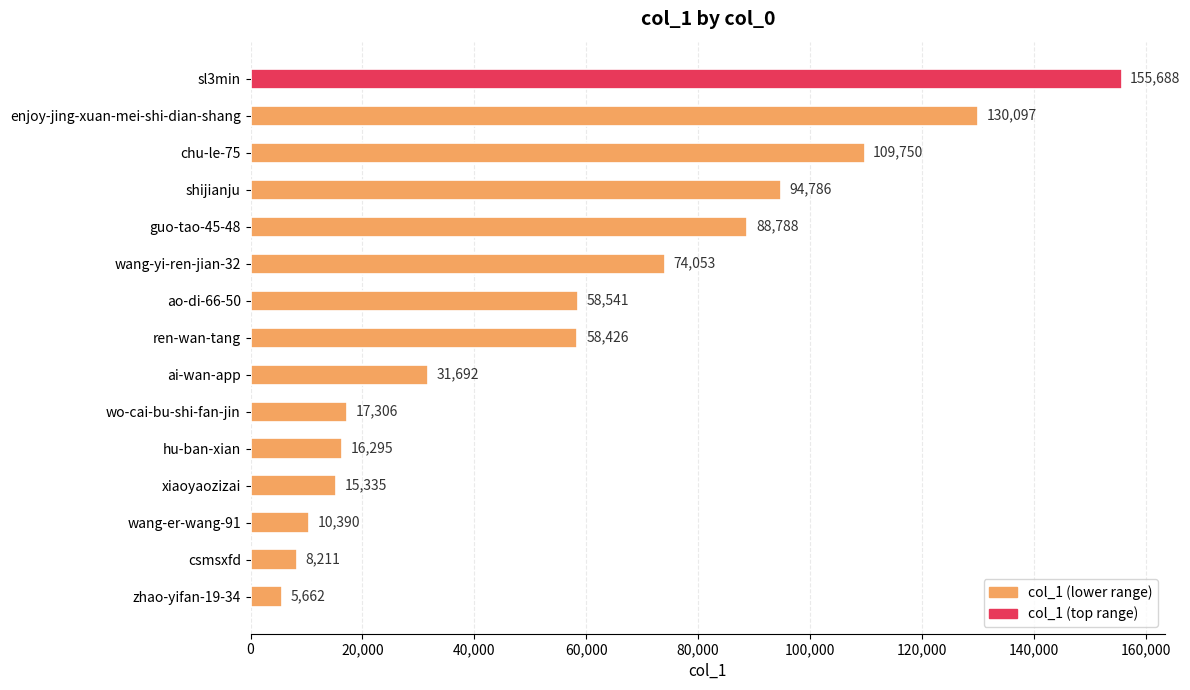

True or false: the data shows 25122 at xiaoyaozizai.

False